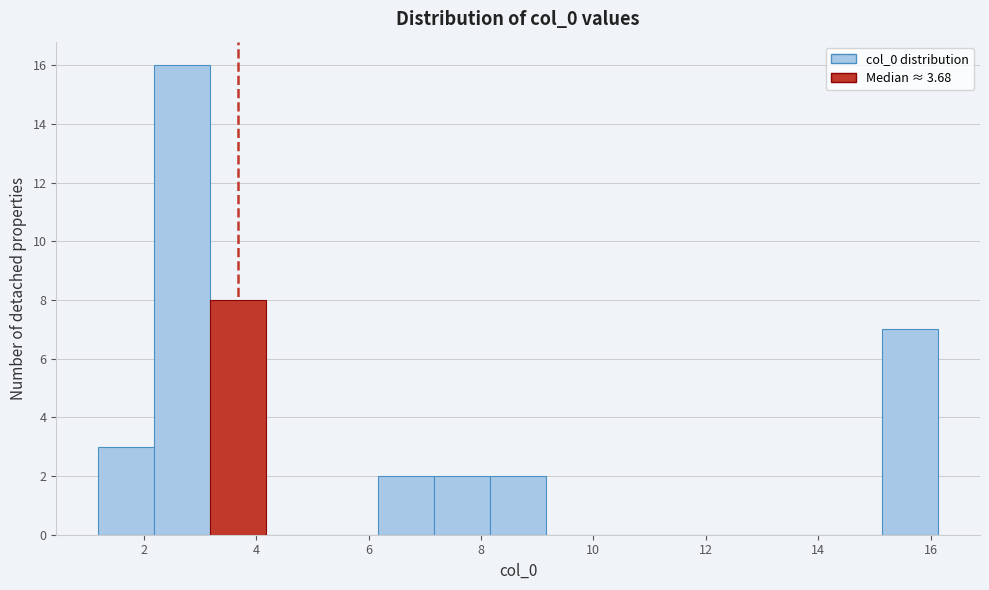

How tall is the bar that spans 6.2 to 7.2 on the x-axis? Neither the bar edges nor the heights are printed on the chart, so give them approximately, as read against the axes.

2